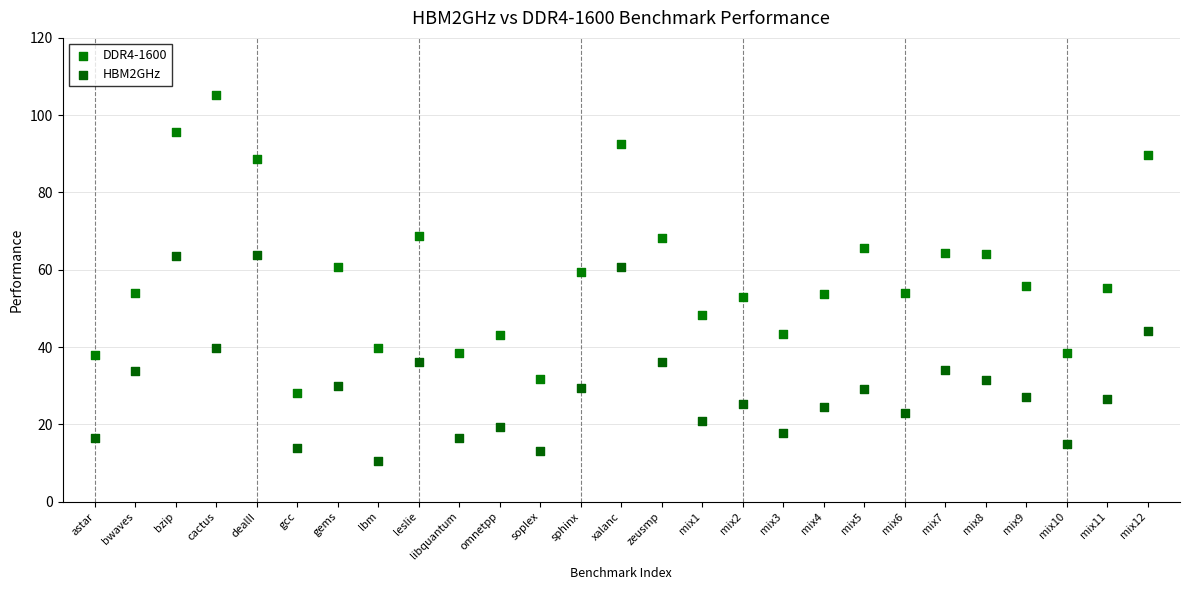

Which series has the largest Y range (max minus min)?

DDR4-1600